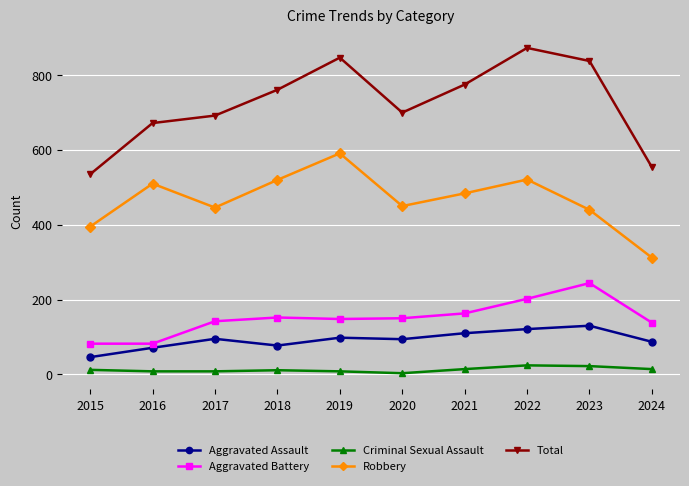

True or false: Total and Criminal Sexual Assault intersect in this chart.

False